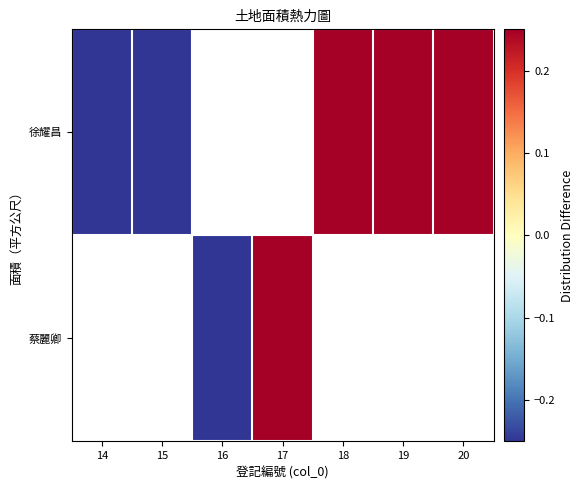

How many 徐耀昌 values are between 0 and 1?

3